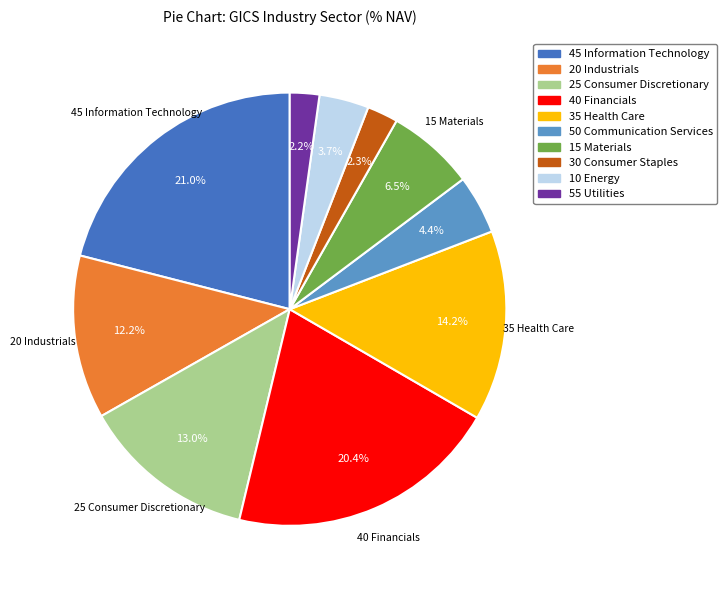

What is the largest slice in the pie chart?

45 Information Technology